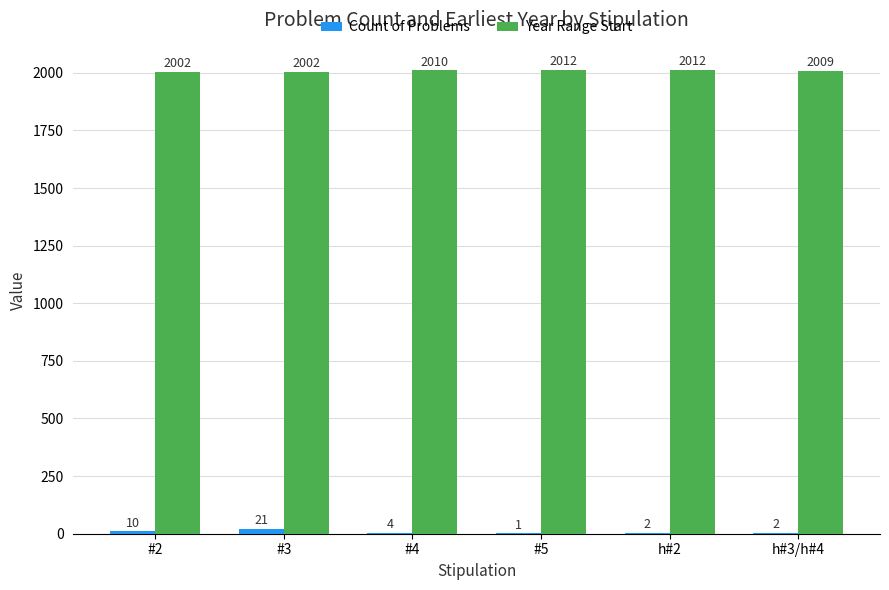

What is the total value across all series at #3?

2023